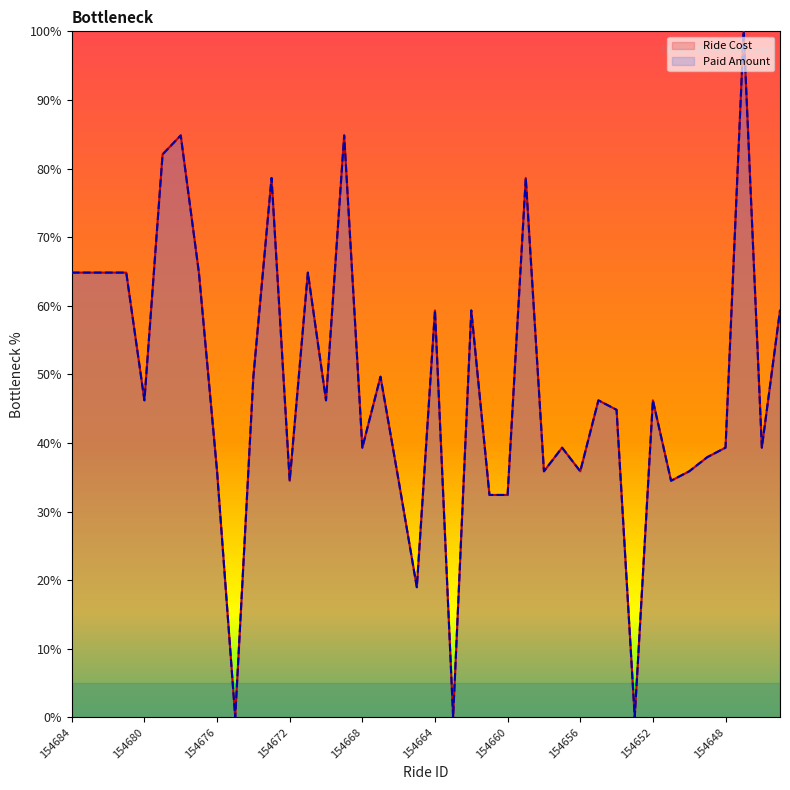

What is the difference between the maximum and minimum values in the Ride Cost series?

100.0